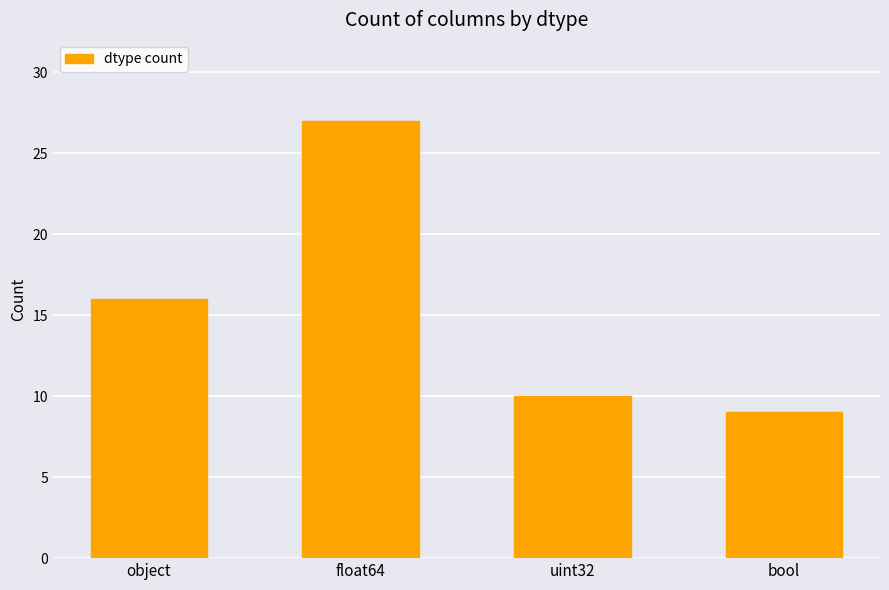

Are the bars grouped side by side (vs. stacked)?

No